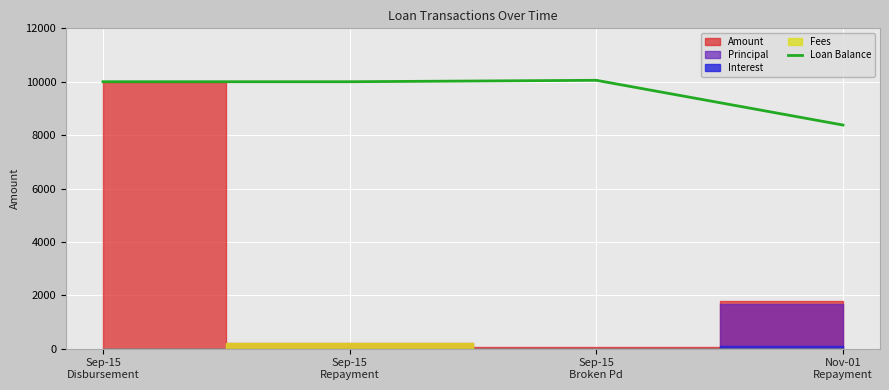

List the labels in order of value, smallest first.

Nov-01
Repayment, Sep-15
Disbursement, Sep-15
Repayment, Sep-15
Broken Pd